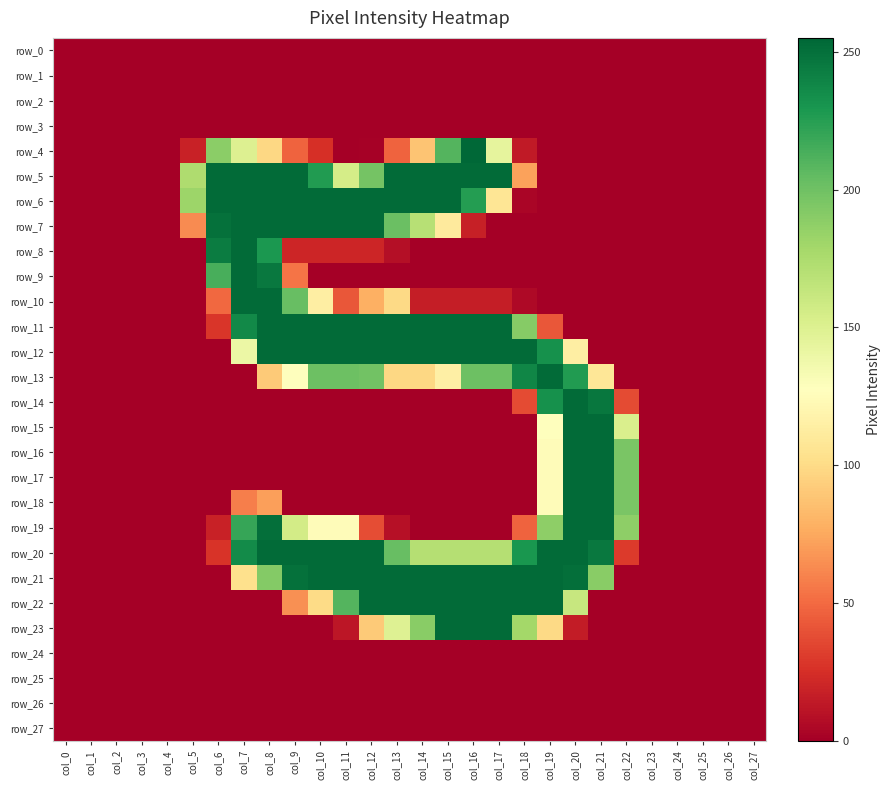

Is the value of row_14 at col_13 greater than the value of row_7 at col_15?

No